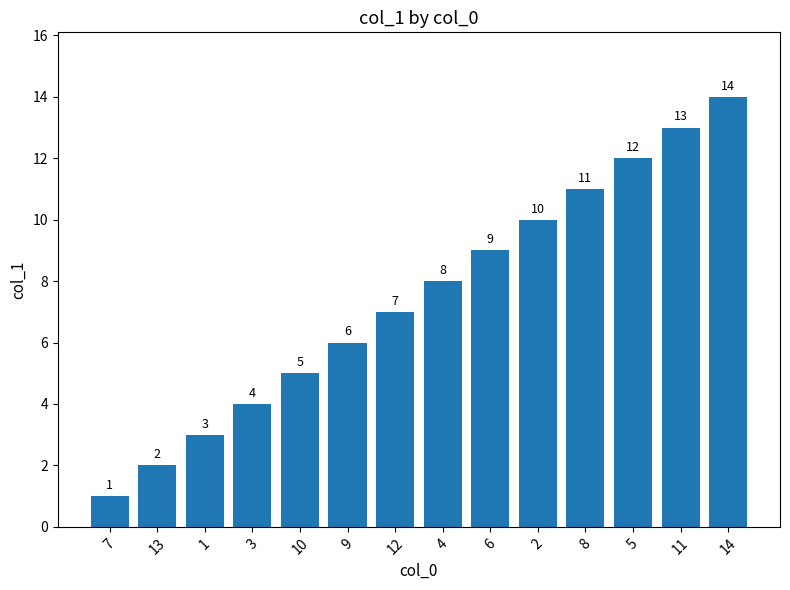

What is the value of the 1st bar from the left?

1